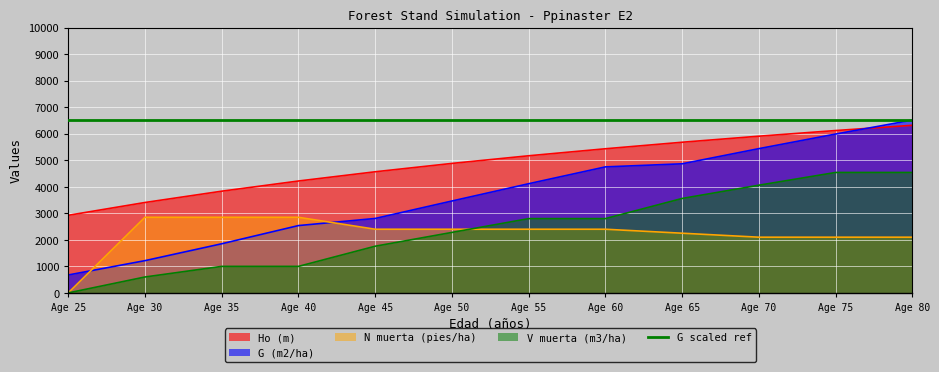

What is the difference between the highest and lowest values at 30?

2808.0